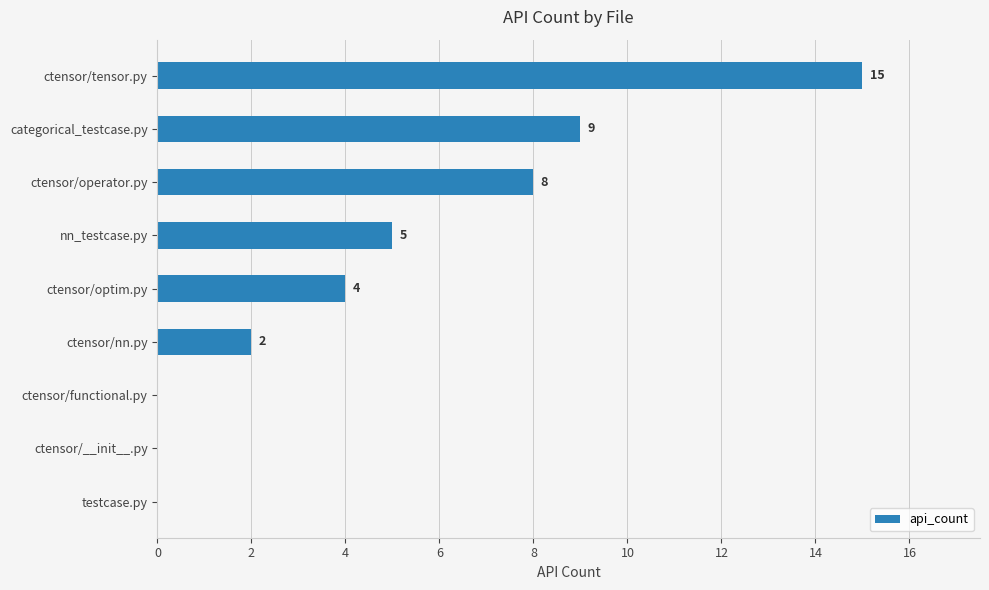

Is it true that the value at ctensor/functional.py is -6?

False